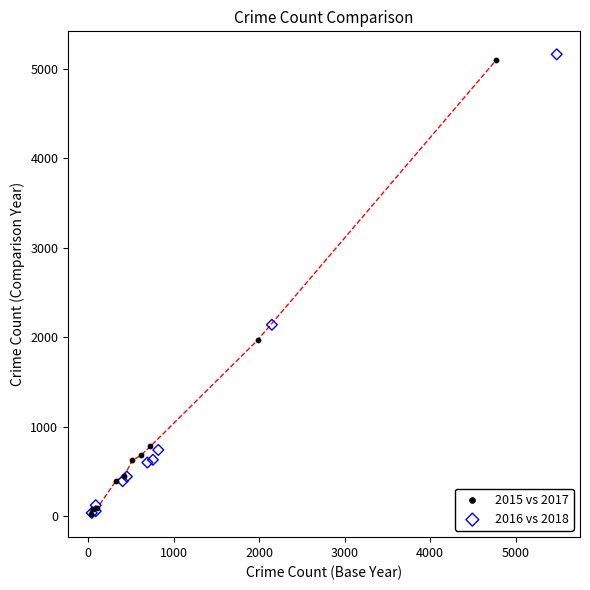

Which series contains the highest Y value?

2016 vs 2018